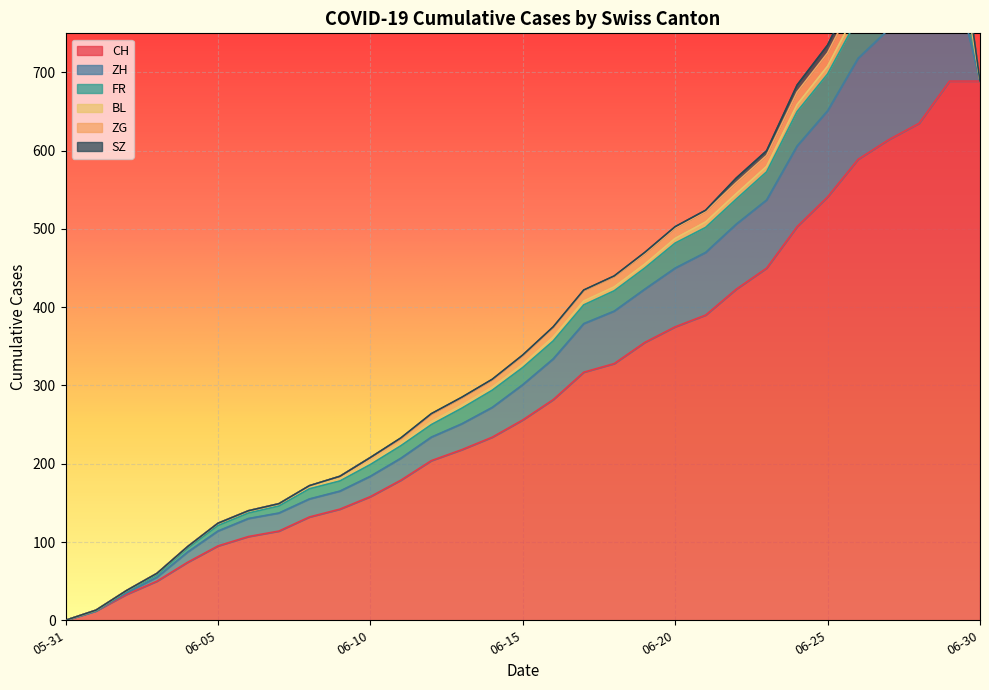

Which series has the largest range (max minus min)?

CH